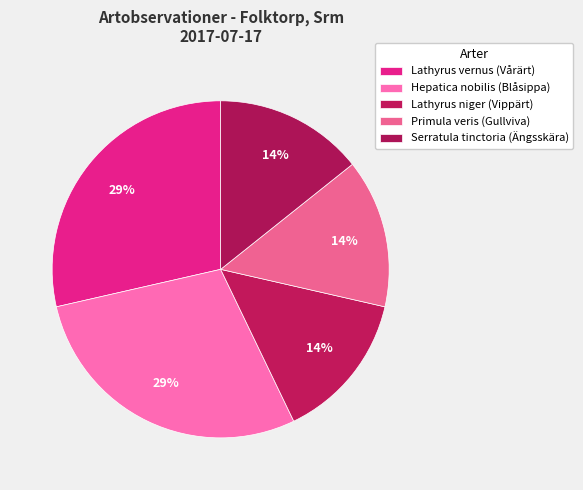

Rank the categories by value from lowest to highest.

Lathyrus niger (Vippärt), Primula veris (Gullviva), Serratula tinctoria (Ängsskära), Lathyrus vernus (Vårärt), Hepatica nobilis (Blåsippa)